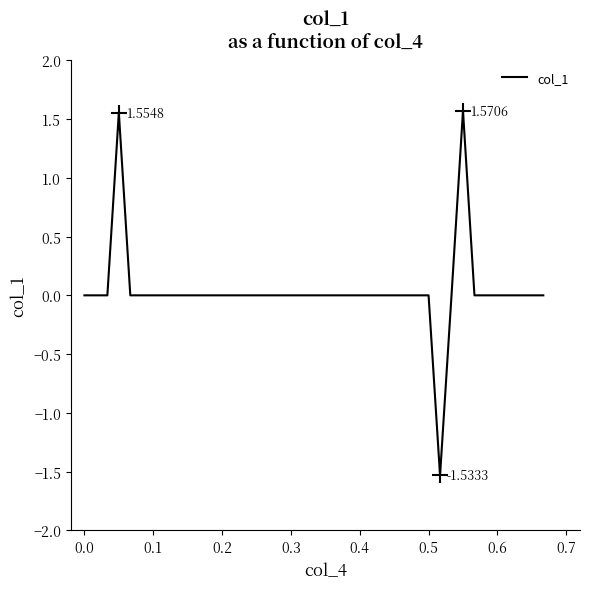

What is the smallest value displayed?

-1.5